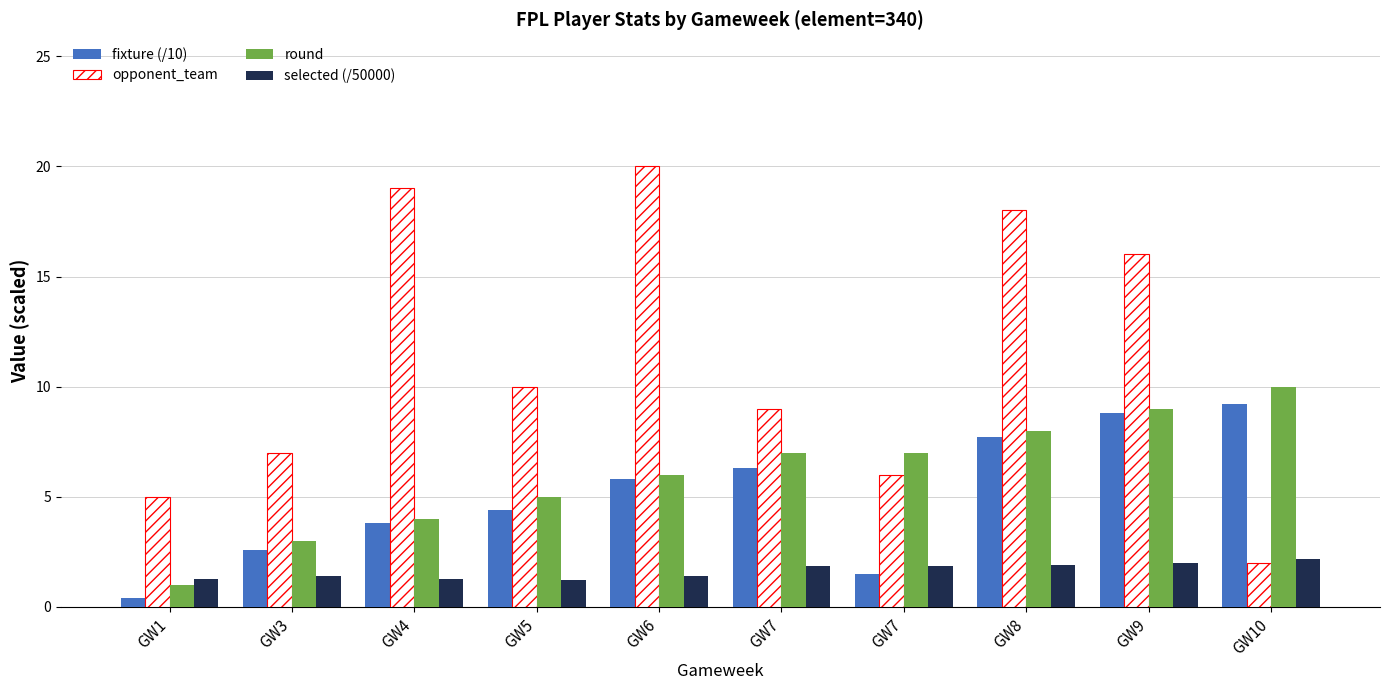

Reading right to left, list all the values displayed in this chart.

fixture (/10): 9.2	8.8	7.7	1.5	6.3	5.8	4.4	3.8	2.6	0.4
opponent_team: 2.0	16.0	18.0	6.0	9.0	20.0	10.0	19.0	7.0	5.0
round: 10.0	9.0	8.0	7.0	7.0	6.0	5.0	4.0	3.0	1.0
selected (/50000): 2.2	2.0	1.9	1.8	1.8	1.4	1.2	1.3	1.4	1.3